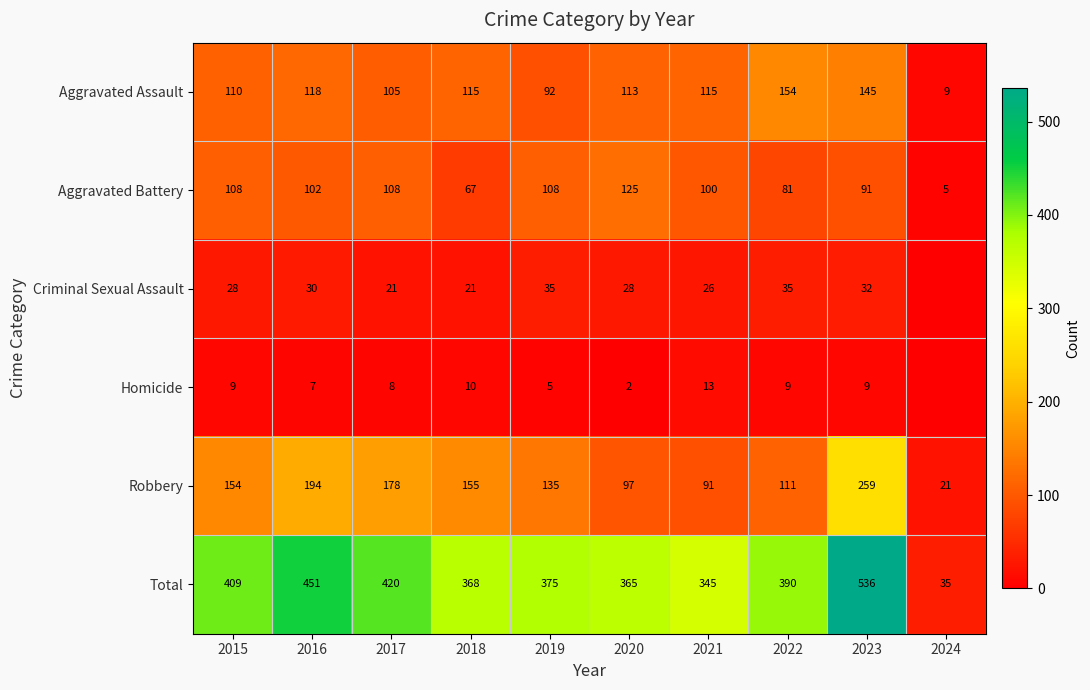

What is the average value of the Total series?

369